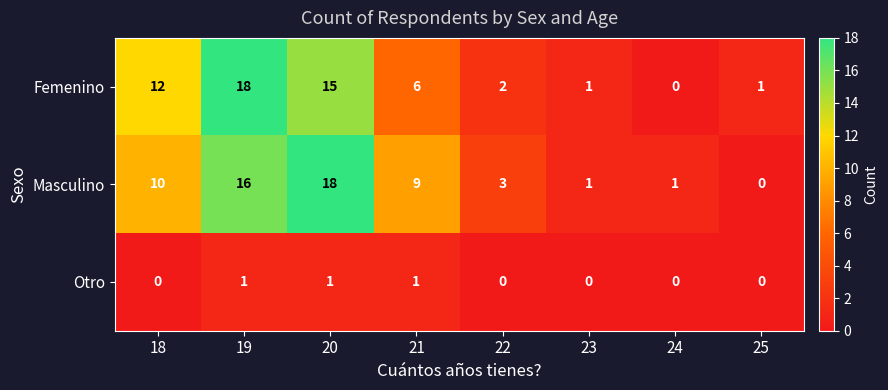

At how many categories does at least one series exceed 14?

2